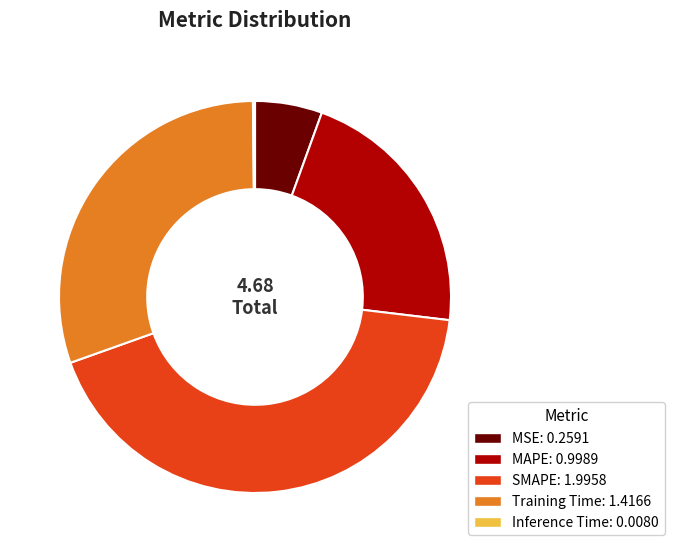

What is the largest slice in the pie chart?

SMAPE